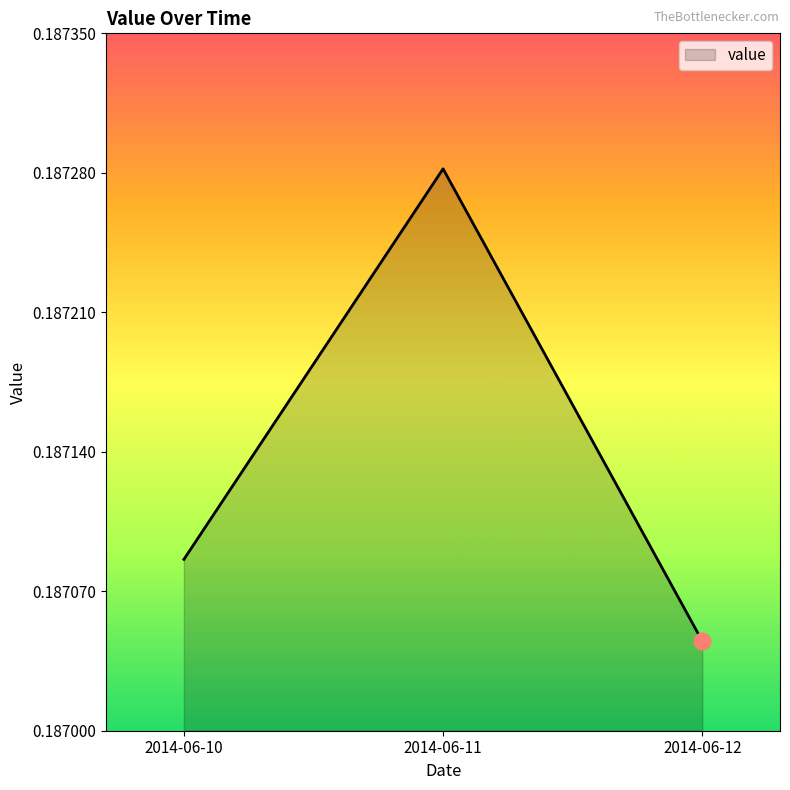

How many lines are shown in the chart?

1